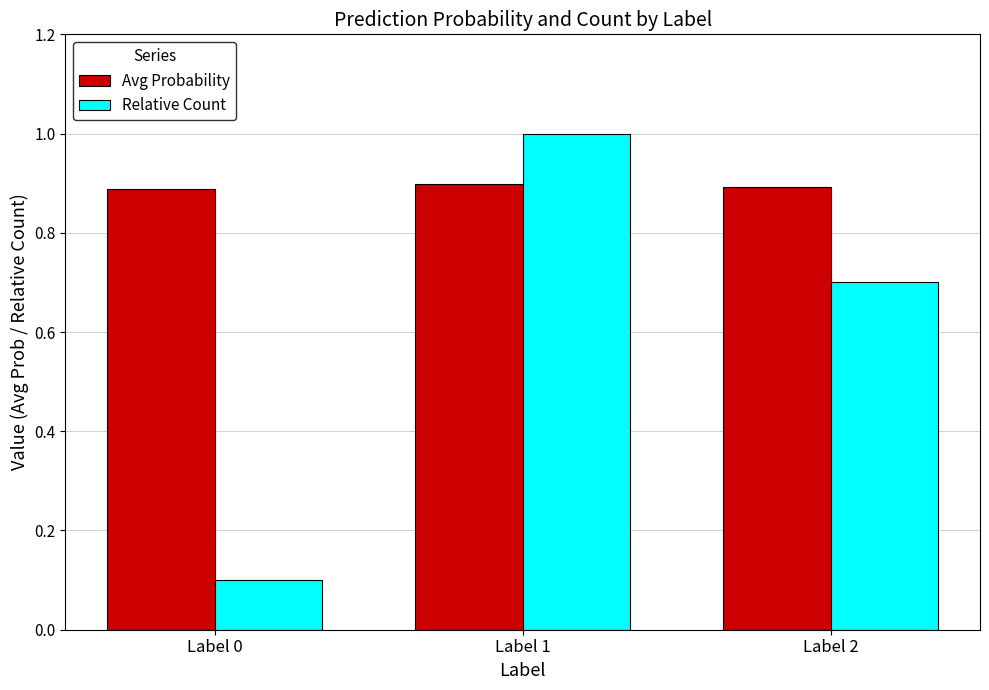

List the series in order of their overall mean, lowest first.

Relative Count, Avg Probability